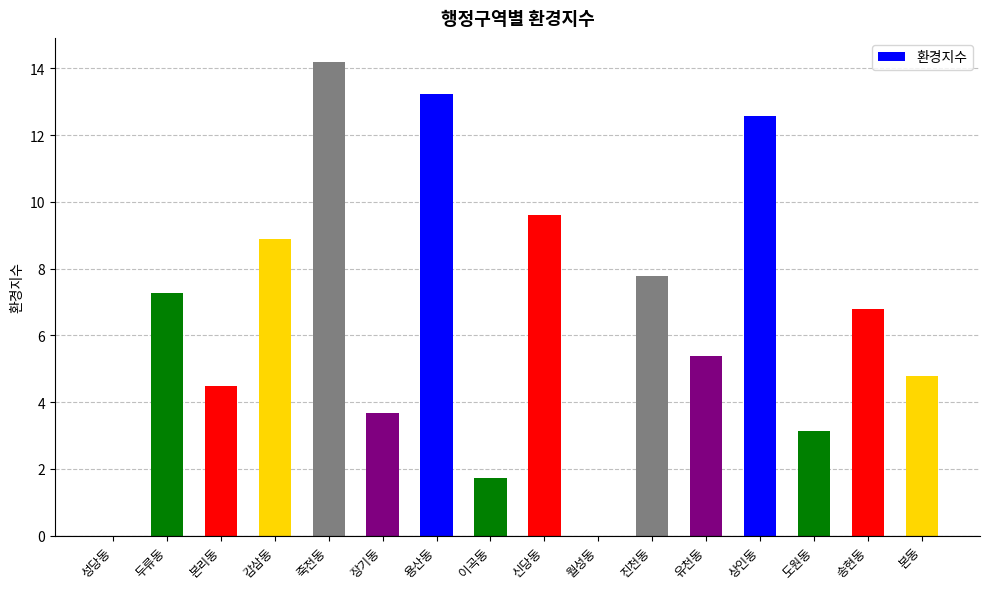

What is the ratio of the value at 유천동 to the value at 용산동?

0.4